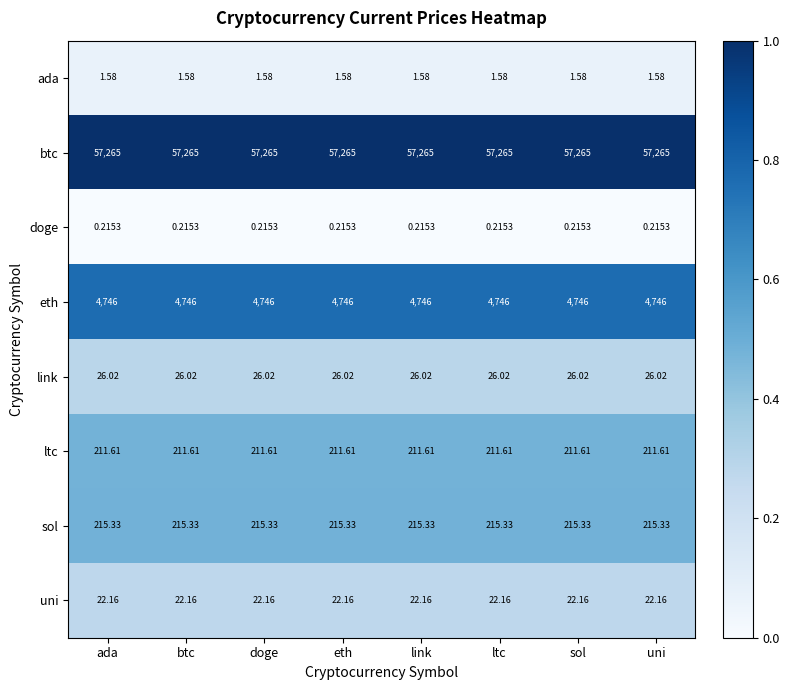

Rank the series by their maximum value, from lowest to highest.

doge, ada, uni, link, ltc, sol, eth, btc